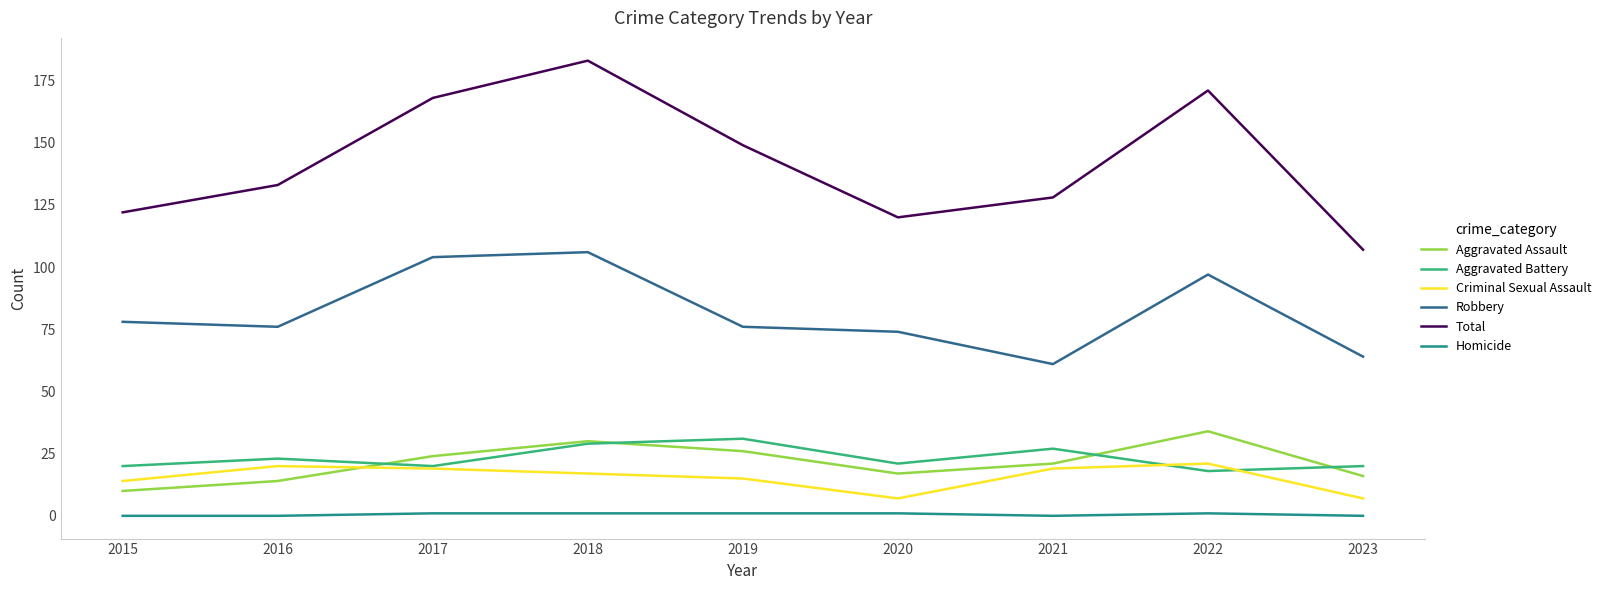

Reading right to left, transcribe all the data shown in this chart.

Aggravated Assault: 16	34	21	17	26	30	24	14	10
Aggravated Battery: 20	18	27	21	31	29	20	23	20
Criminal Sexual Assault: 7	21	19	7	15	17	19	20	14
Robbery: 64	97	61	74	76	106	104	76	78
Total: 107	171	128	120	149	183	168	133	122
Homicide: 0	1	0	1	1	1	1	0	0